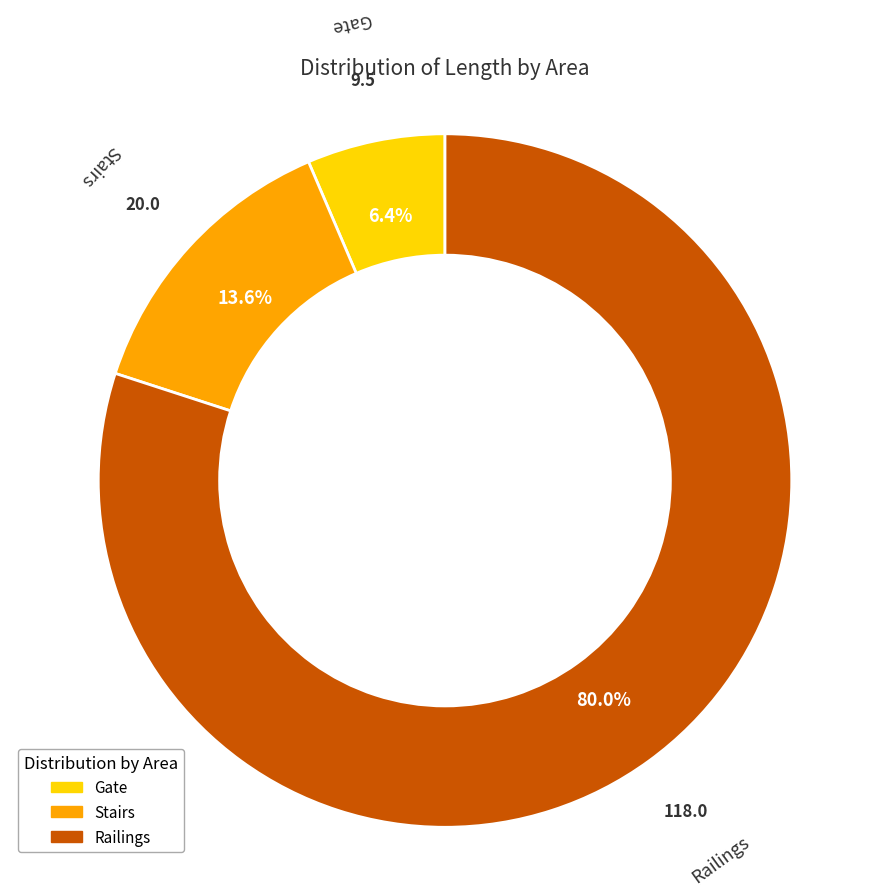

Rank the categories by value from highest to lowest.

Railings, Stairs, Gate